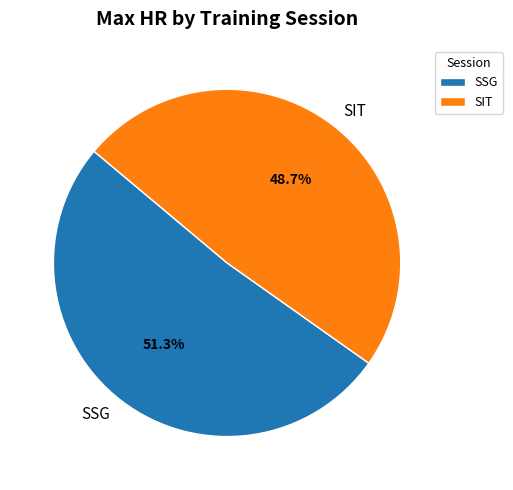

Which slice is the largest?

SSG